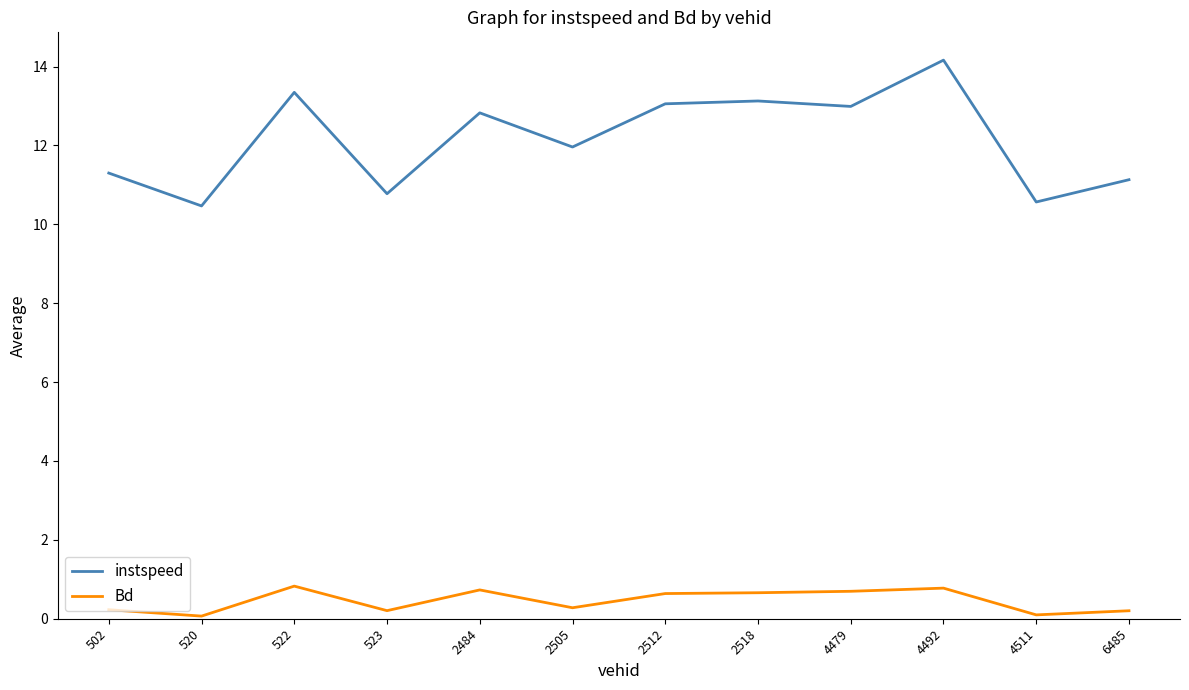

At which category does the chart reach its peak across all series?

4492